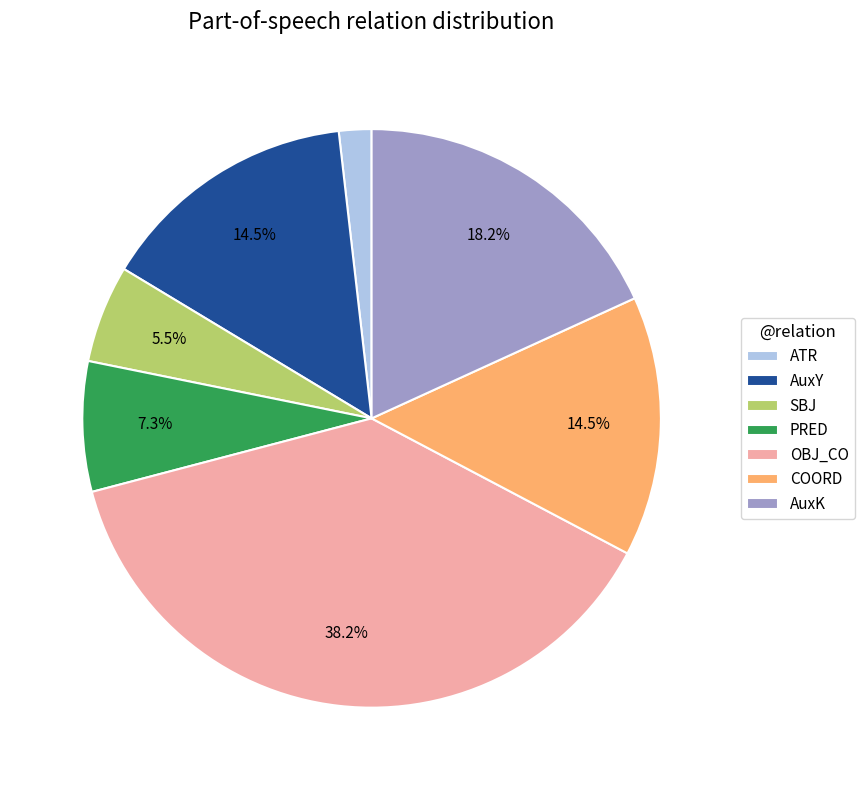

Do AuxY and OBJ_CO together represent more than half of the pie?

Yes